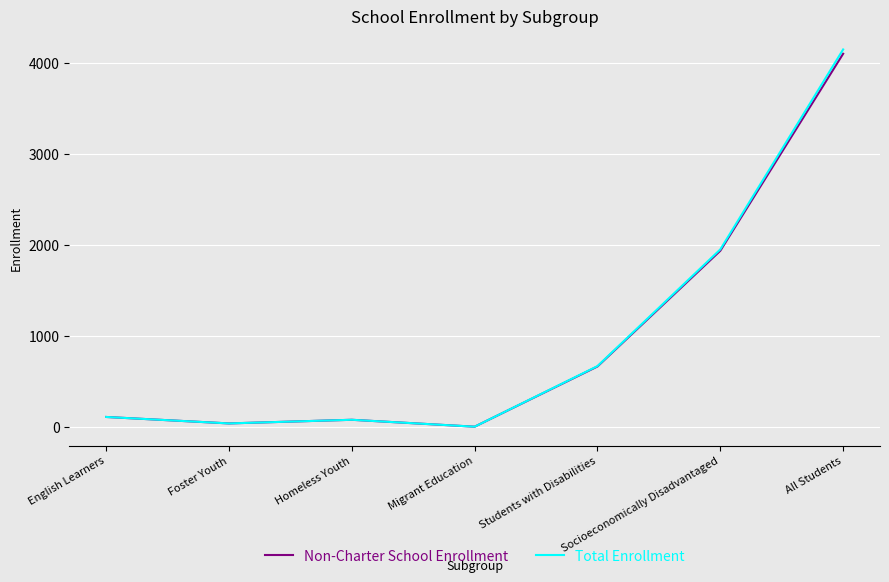

What is the total value across all series at Socioeconomically Disadvantaged?

3883